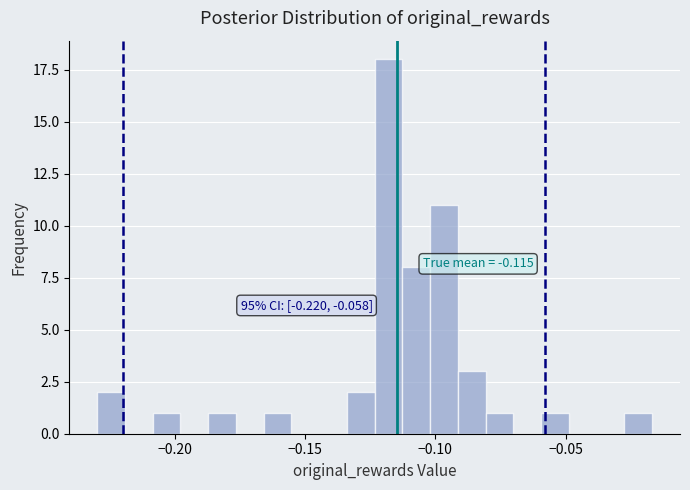

Around what value on the x-axis is the tallest bar? Give the approximate position of its centre, as read against the axis.

-0.120